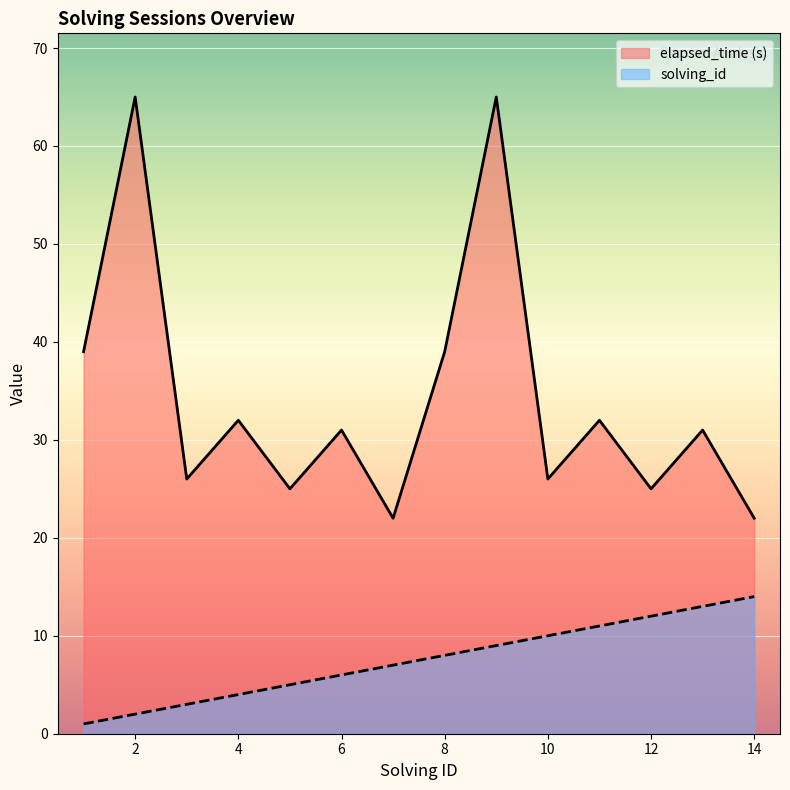

List the series in order of their peak value, highest first.

elapsed_time (s), solving_id